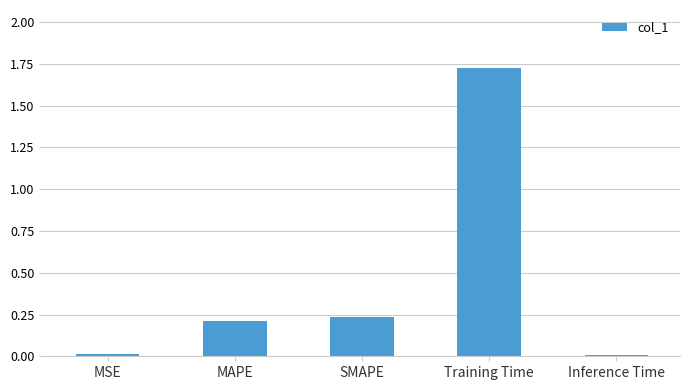

What is the change in value from MAPE to Training Time?

+1.5